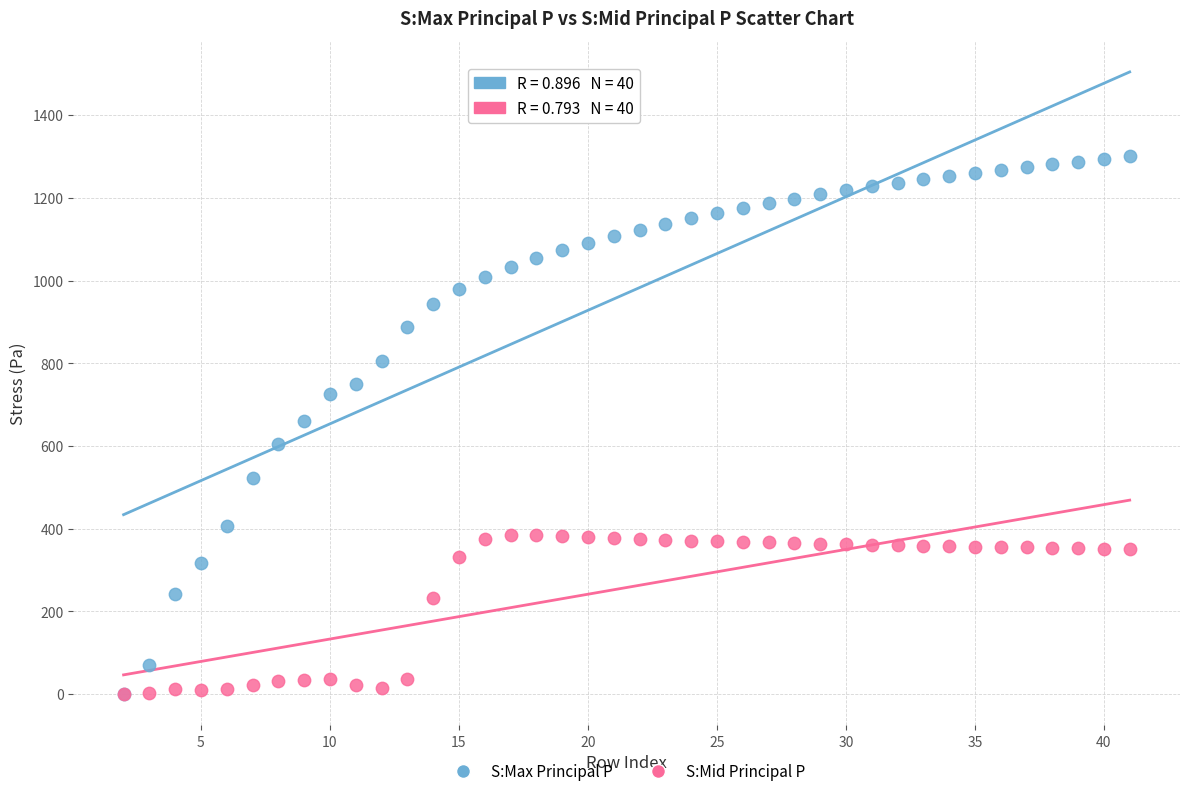

Which series contains the highest Y value?

S:Max Principal P